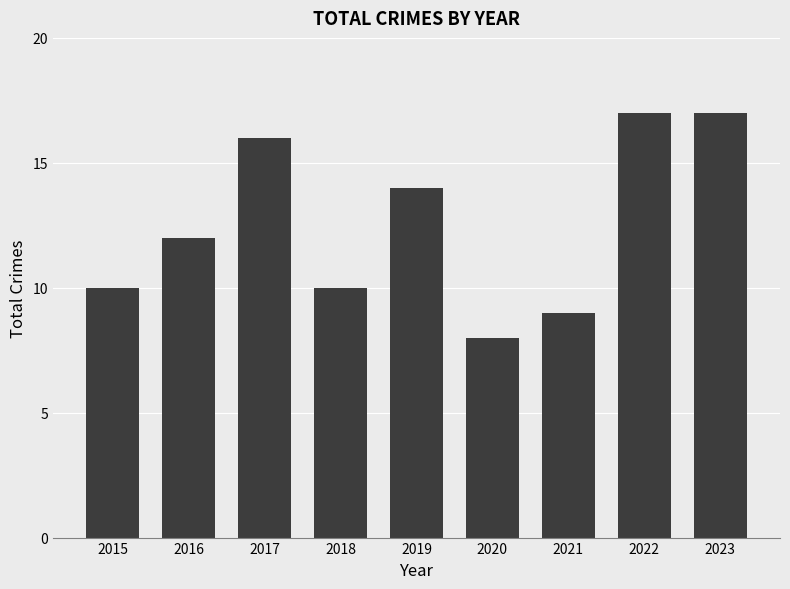

Count the values in the range 10 to 16.

5